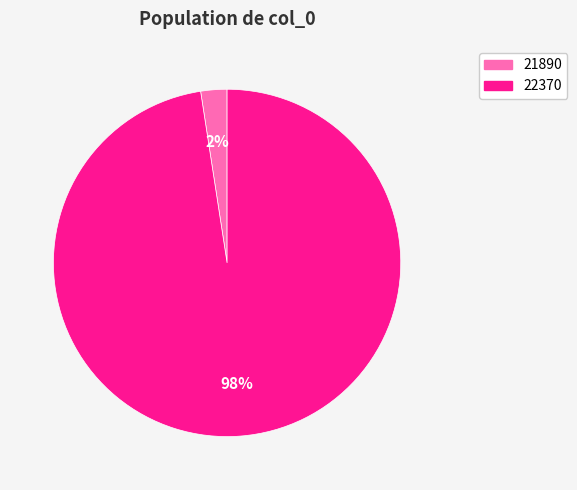

Is the sum of 21890 and 22370 greater than half?

Yes